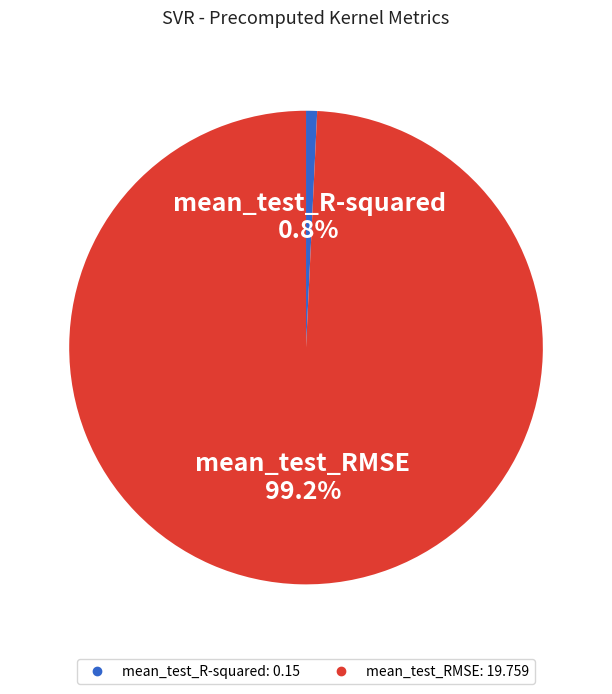

What is the largest slice in the pie chart?

mean_test_RMSE